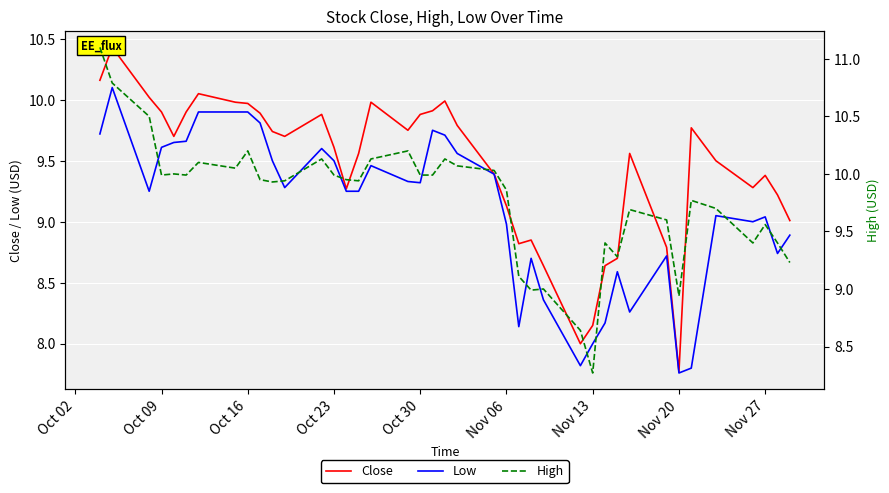

Rank the series by their maximum value, from highest to lowest.

High, Close, Low